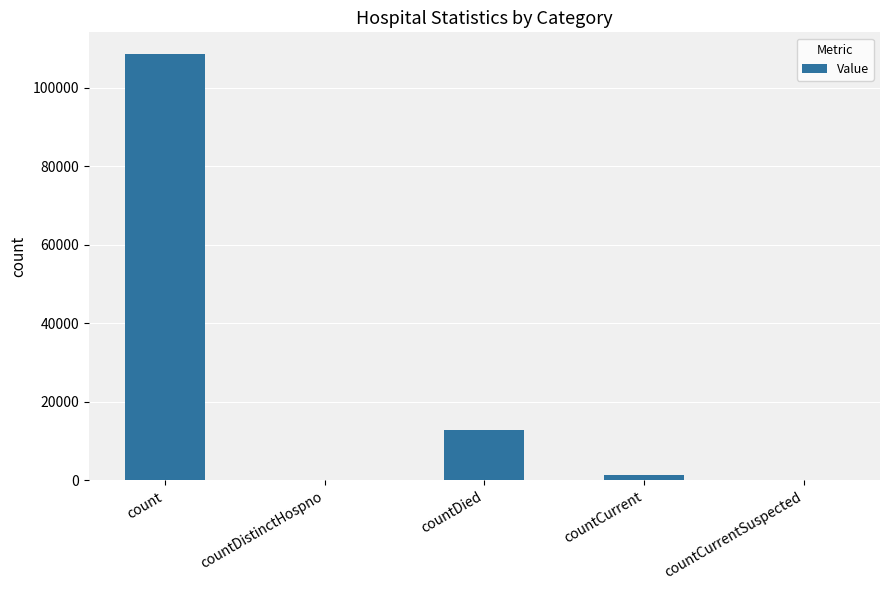

Is it true that the value at countDistinctHospno is -33351?

False